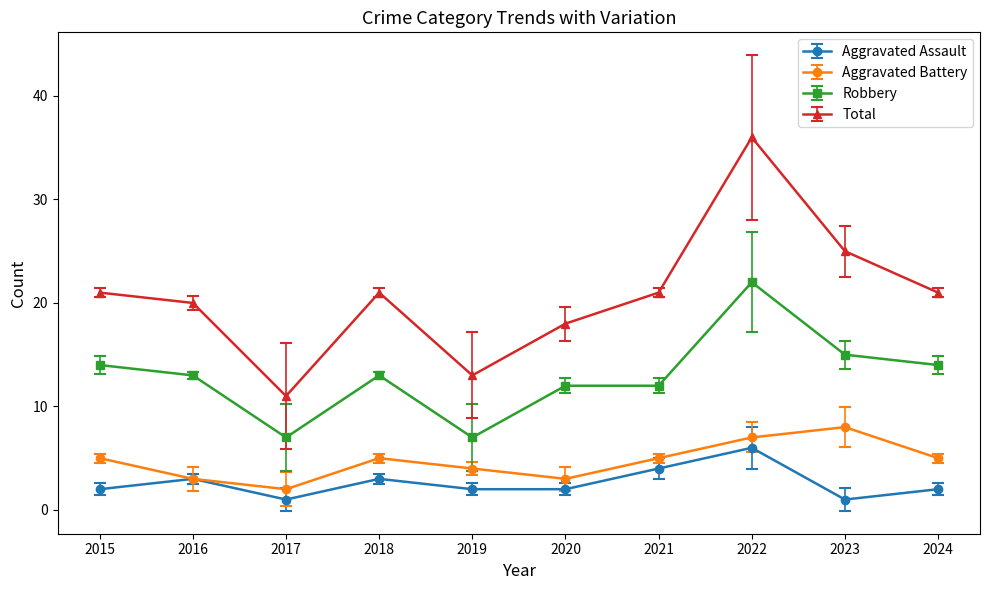

True or false: Total has a value of 27 at 2016.

False